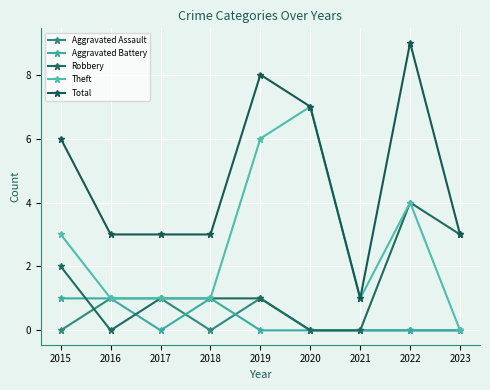

Is it true that Total equals 5 at 2016?

False